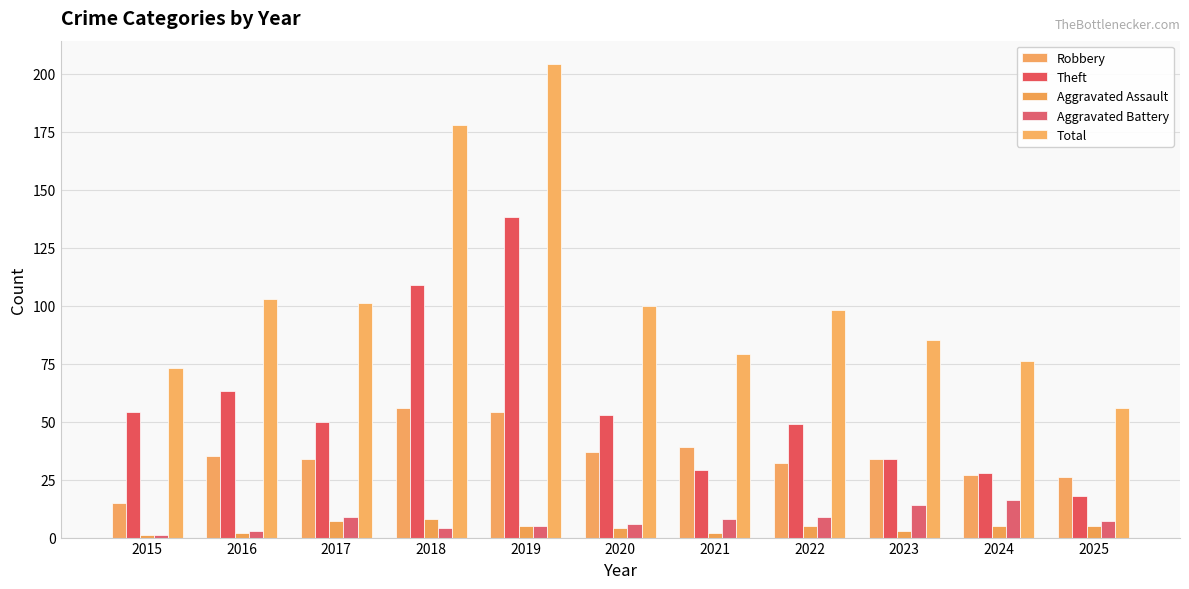

What is the minimum value for Total?

56